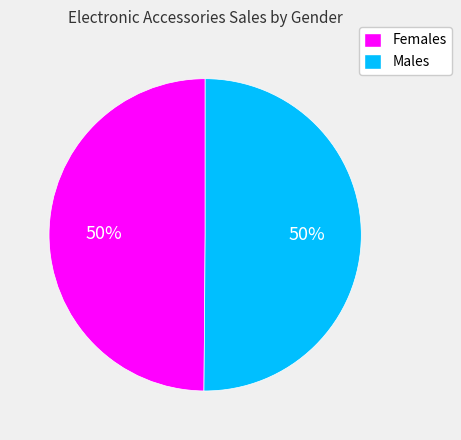

How many segments does this pie chart have?

2